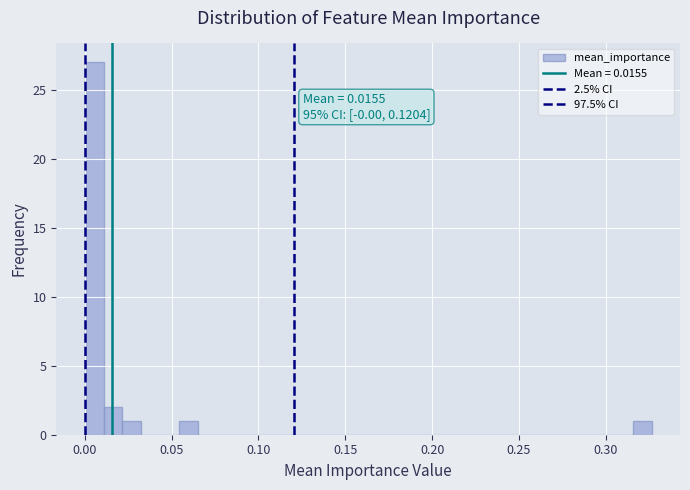

Read against the x-axis, roughly where is the centre of the tallest bar?

0.005